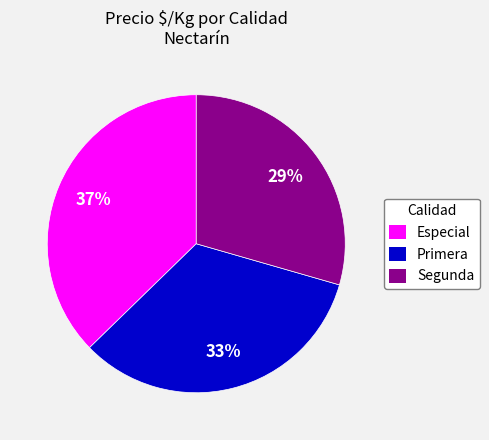

Between Especial and Segunda, which is larger?

Especial